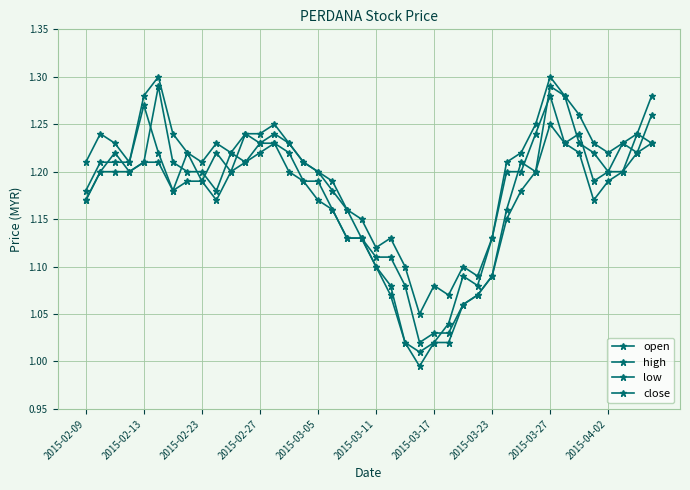

Reading left to right, list all the values displayed in this chart.

open: 1.2	1.2	1.2	1.2	1.2	1.3	1.2	1.2	1.2	1.2	1.2	1.2	1.2	1.2	1.2	1.2	1.2	1.2	1.2	1.1	1.1	1.1	1.1	1.0	1.0	1.0	1.1	1.1	1.1	1.2	1.2	1.2	1.3	1.3	1.2	1.2	1.2	1.2	1.2	1.2
high: 1.2	1.2	1.2	1.2	1.3	1.3	1.2	1.2	1.2	1.2	1.2	1.2	1.2	1.2	1.2	1.2	1.2	1.2	1.2	1.1	1.1	1.1	1.1	1.1	1.1	1.1	1.1	1.1	1.1	1.2	1.2	1.2	1.3	1.3	1.3	1.2	1.2	1.2	1.2	1.3
low: 1.2	1.2	1.2	1.2	1.2	1.2	1.2	1.2	1.2	1.2	1.2	1.2	1.2	1.2	1.2	1.2	1.2	1.2	1.1	1.1	1.1	1.1	1.0	1.0	1.0	1.0	1.1	1.1	1.1	1.1	1.2	1.2	1.2	1.2	1.2	1.2	1.2	1.2	1.2	1.2
close: 1.2	1.2	1.2	1.2	1.3	1.2	1.2	1.2	1.2	1.2	1.2	1.2	1.2	1.2	1.2	1.2	1.2	1.2	1.1	1.1	1.1	1.1	1.0	1.0	1.0	1.0	1.1	1.1	1.1	1.2	1.2	1.2	1.3	1.2	1.2	1.2	1.2	1.2	1.2	1.3